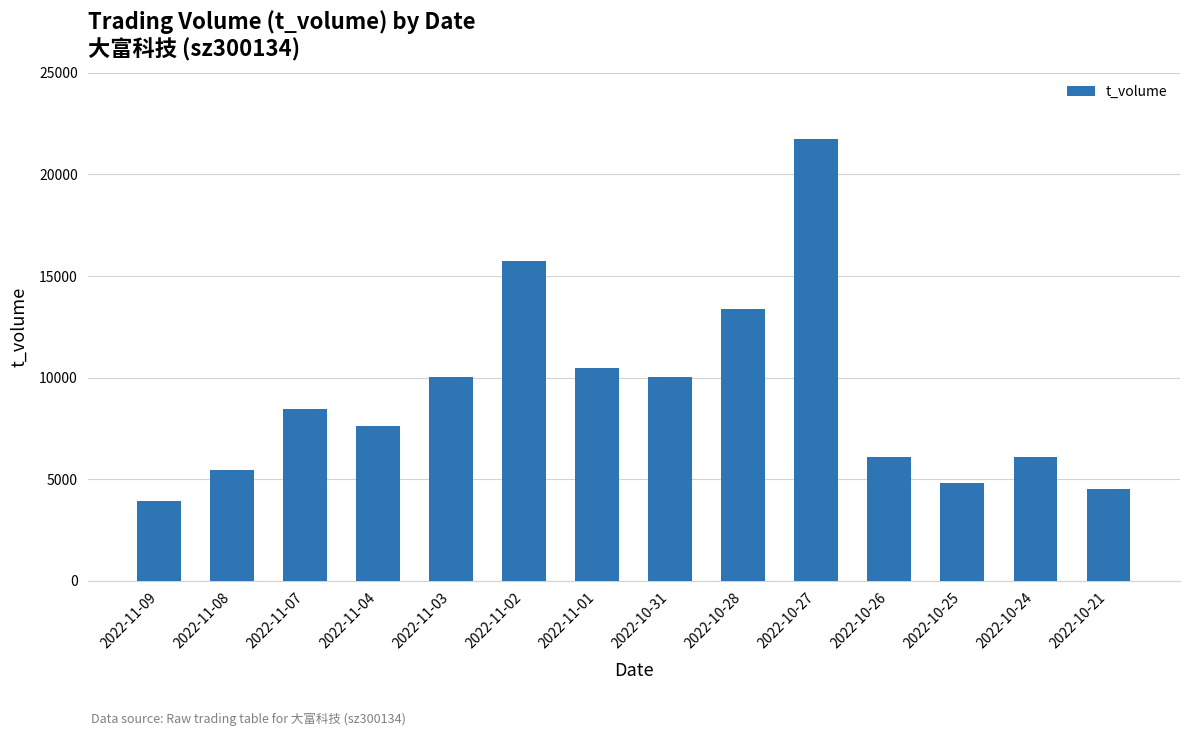

What is the sum of all values?

128312